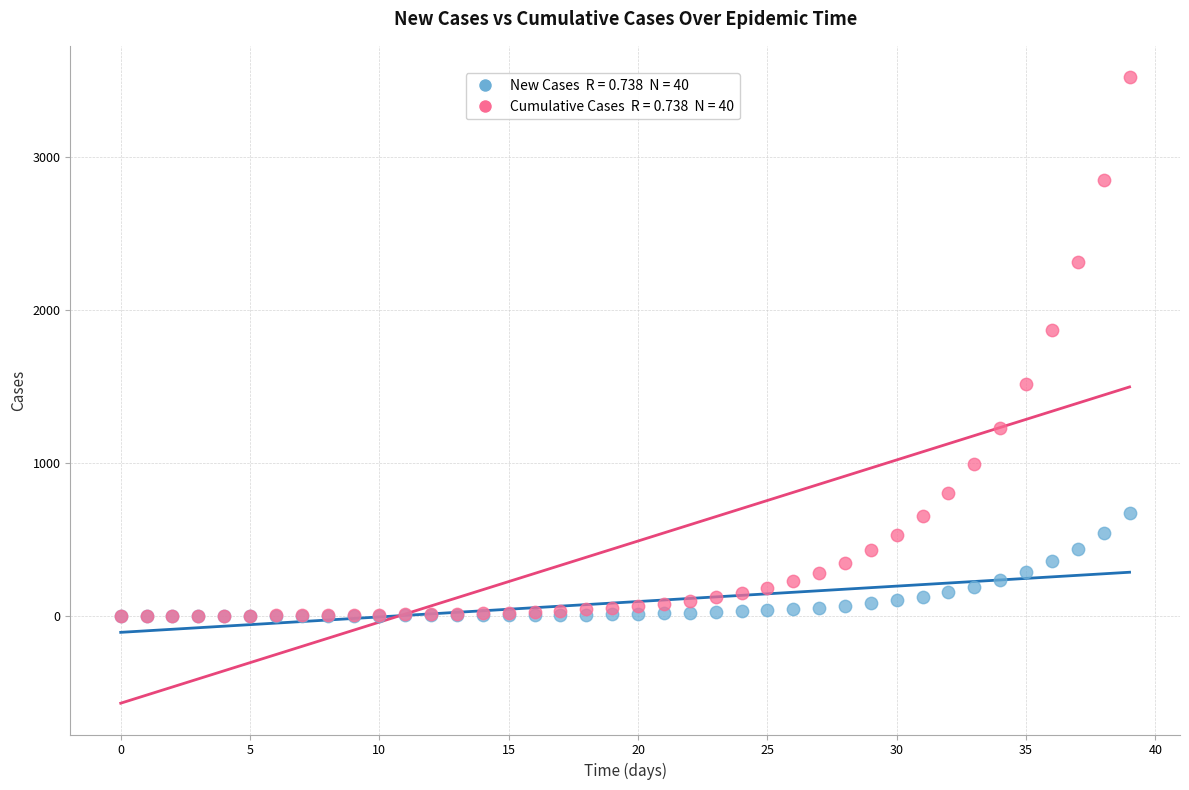

Across all series, what Y value is closest to 1762?

1873.2